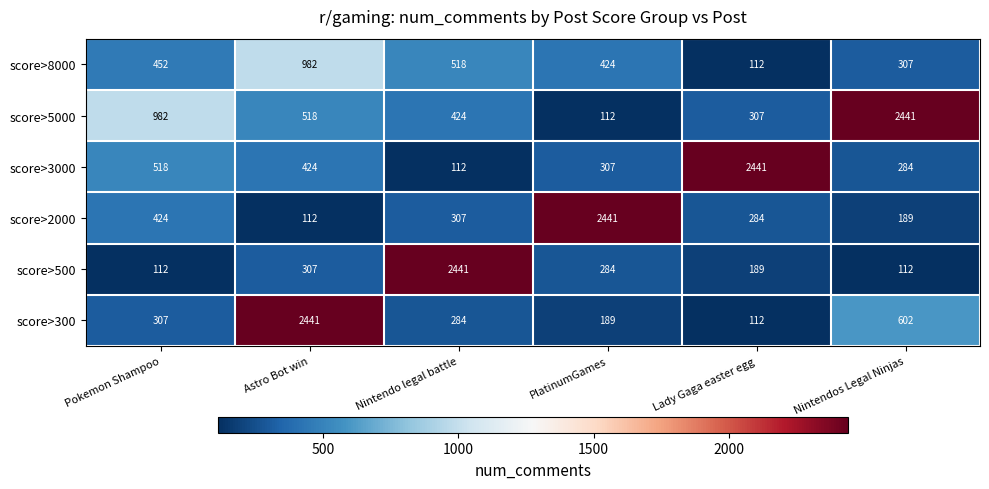

What is the maximum value shown in the chart?

2441